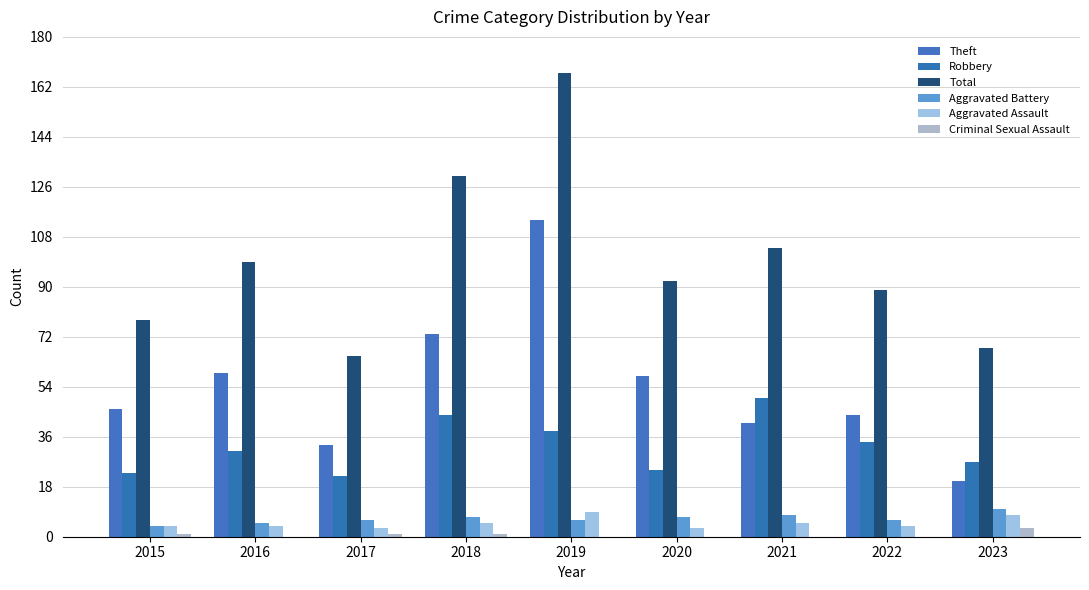

What is the difference between the highest and lowest values at 2021?

104